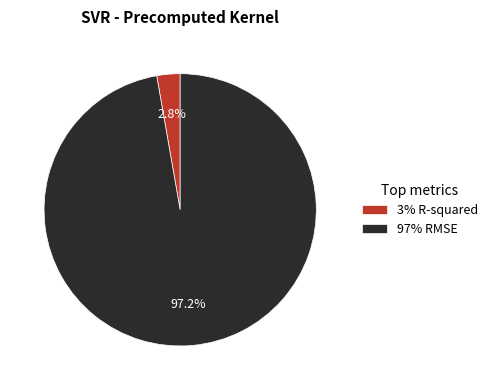

What is the majority slice?

97% RMSE